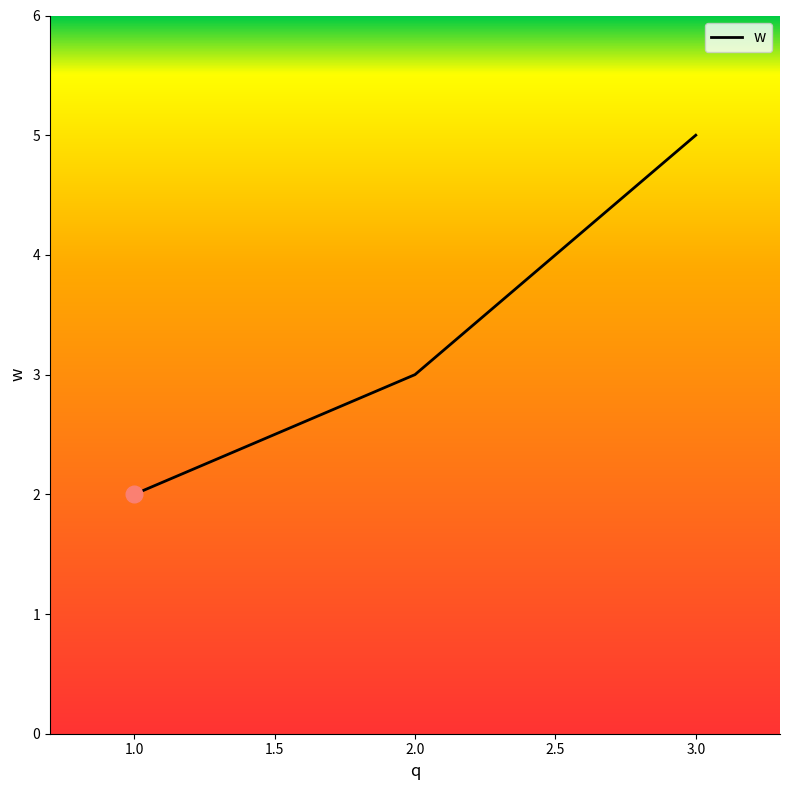

What is the maximum value shown in the chart?

5